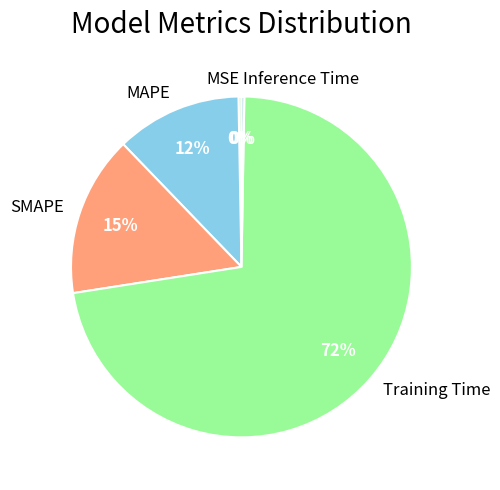

Is MAPE the majority of the pie?

No